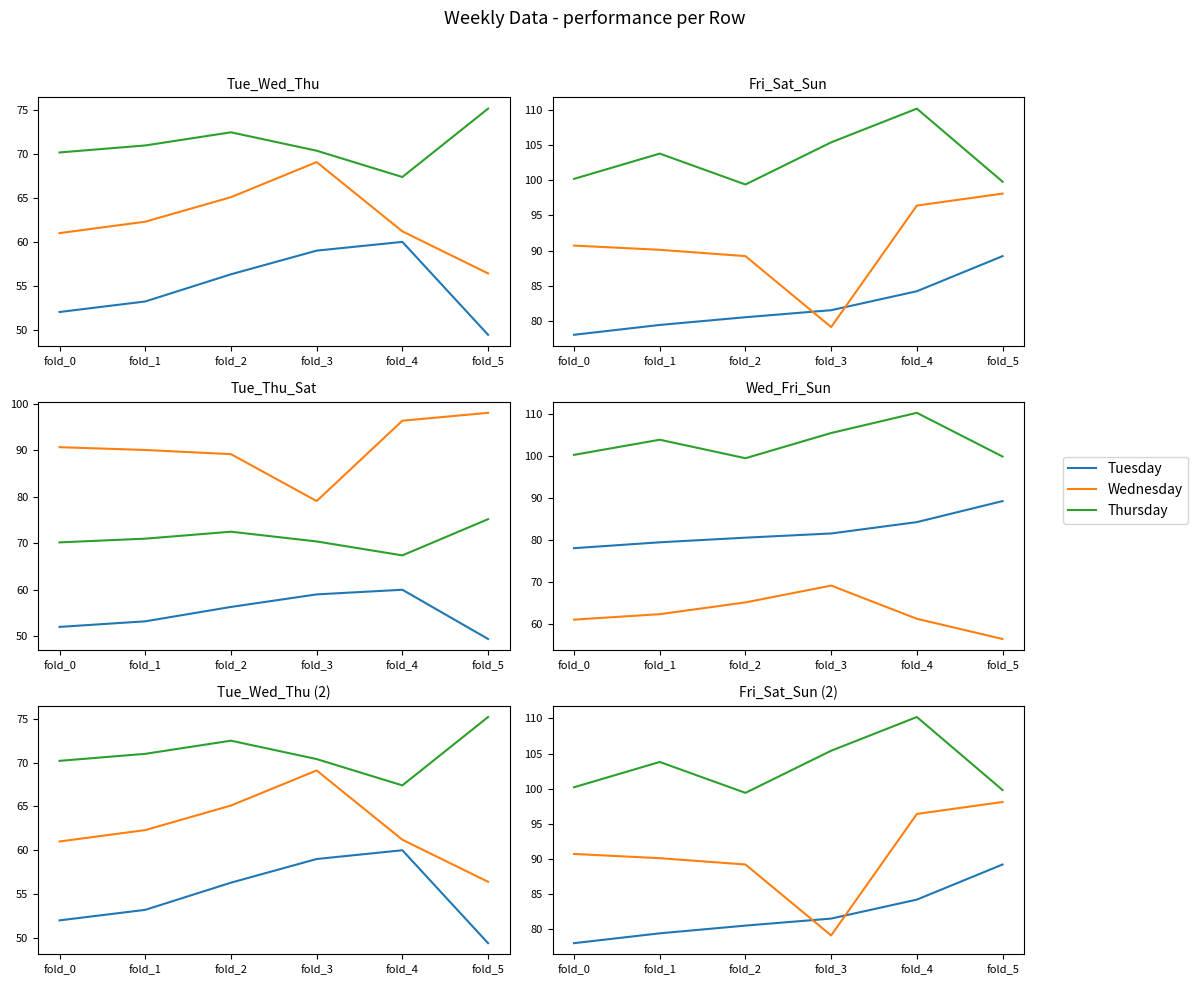

True or false: Wednesday has a value of 106.7 at fold_3.

False